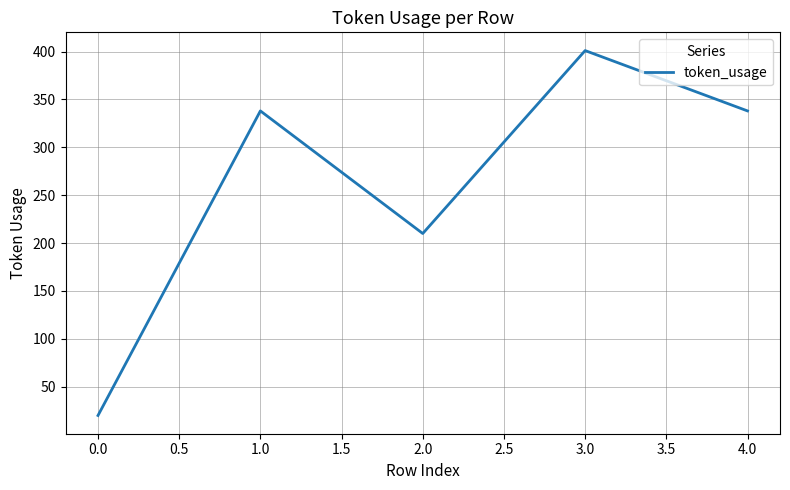

Reading right to left, list all the values displayed in this chart.

4.0=338	3.0=401	2.0=210	1.0=338	0.0=20